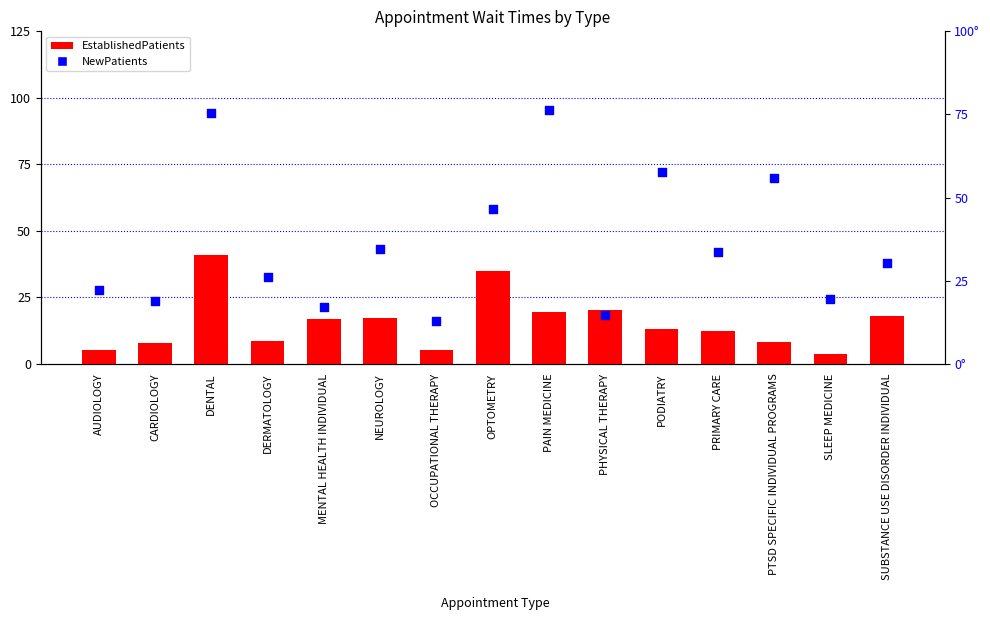

At which category is the sum across all series the highest?

DENTAL